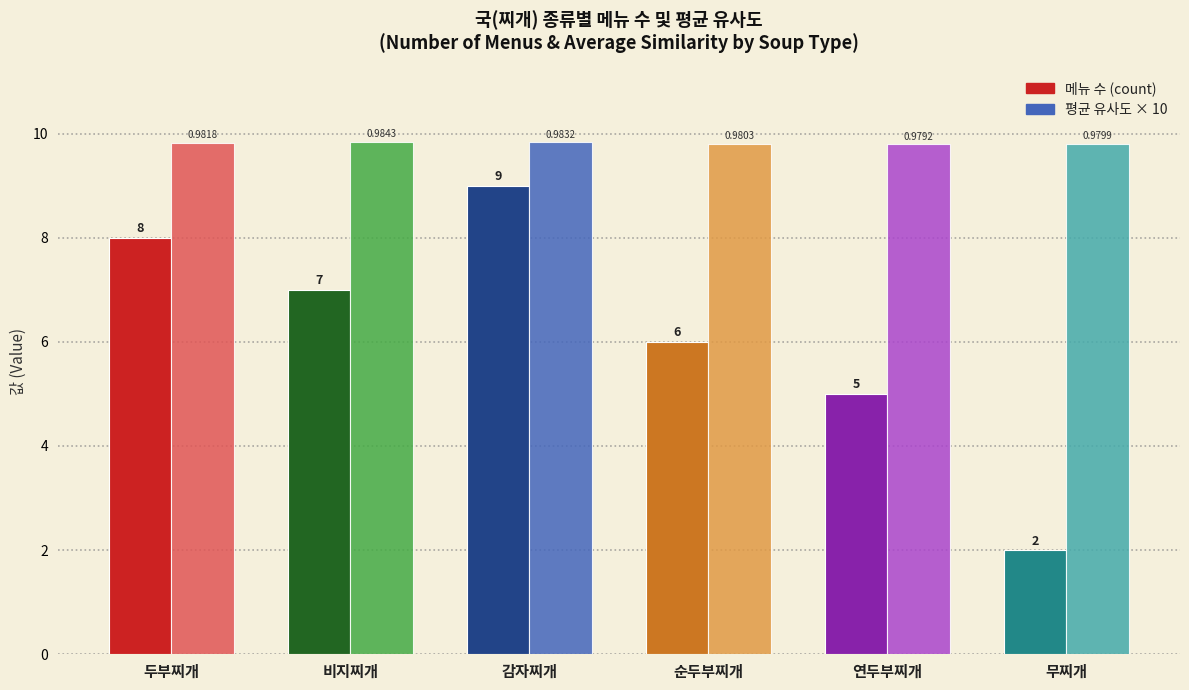

Rank the categories by 평균 유사도 × 10 value from highest to lowest.

비지찌개, 감자찌개, 두부찌개, 순두부찌개, 무찌개, 연두부찌개